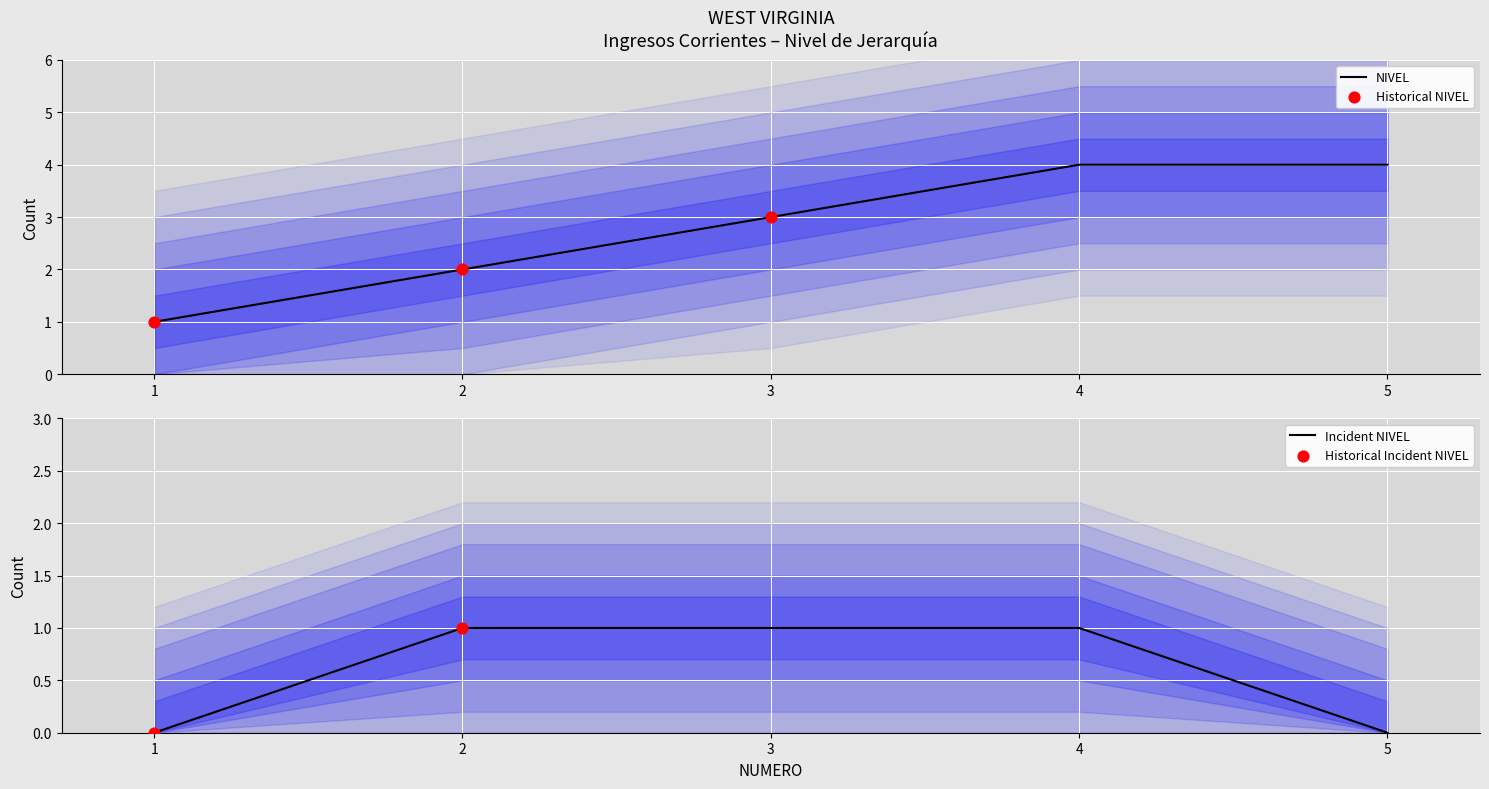

Approximately how many times larger is the value at 4 compared to 3?

1.3